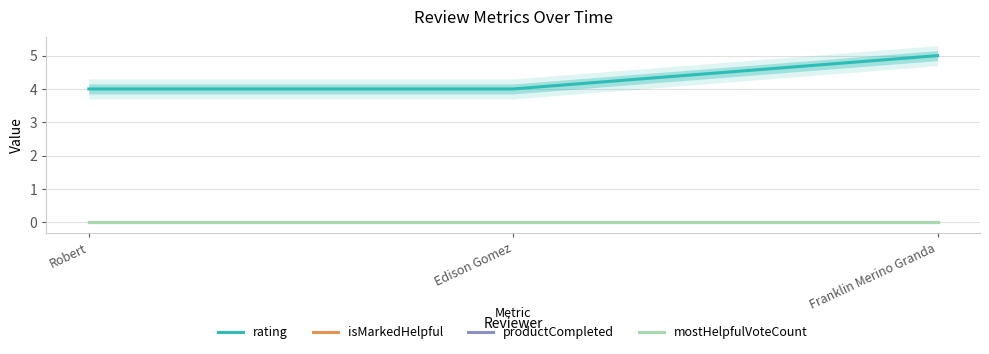

How many lines are shown in the chart?

4